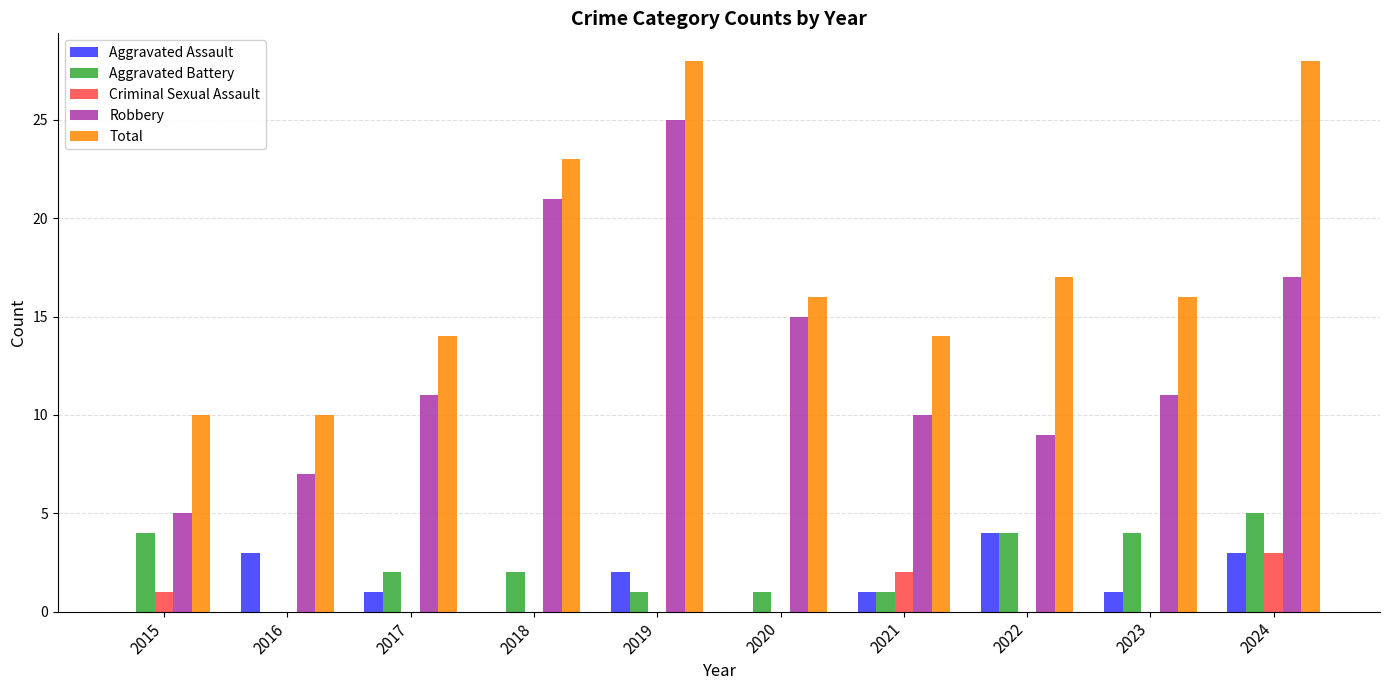

Which series has the largest total across all categories?

Total